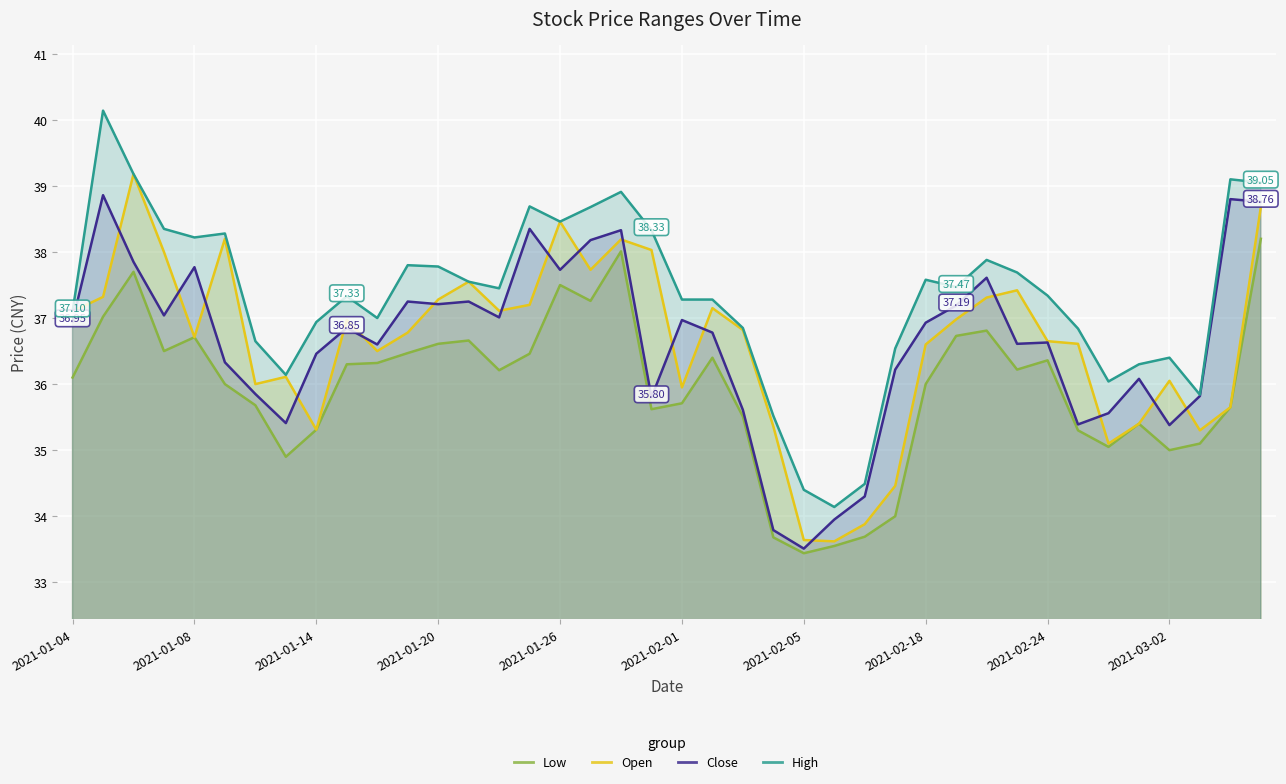

Between 2021-01-14 and 2021-01-12, which is larger?

2021-01-14